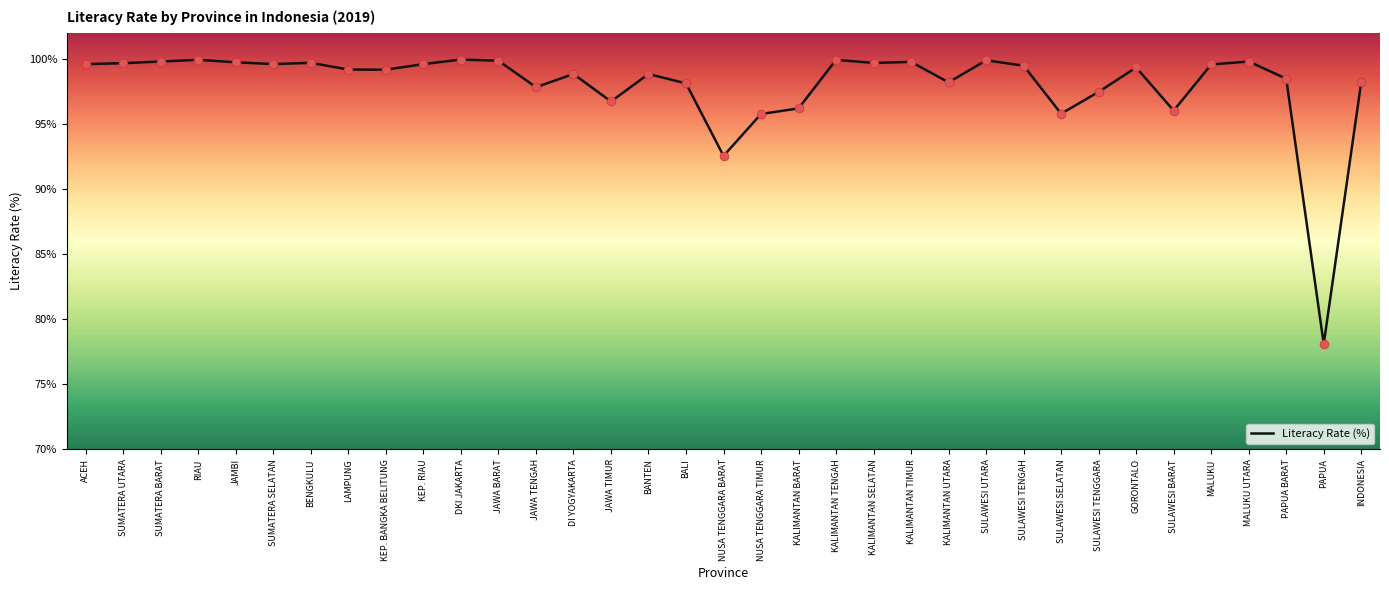

Approximately how many times larger is the value at PAPUA BARAT compared to JAWA TIMUR?

1.0